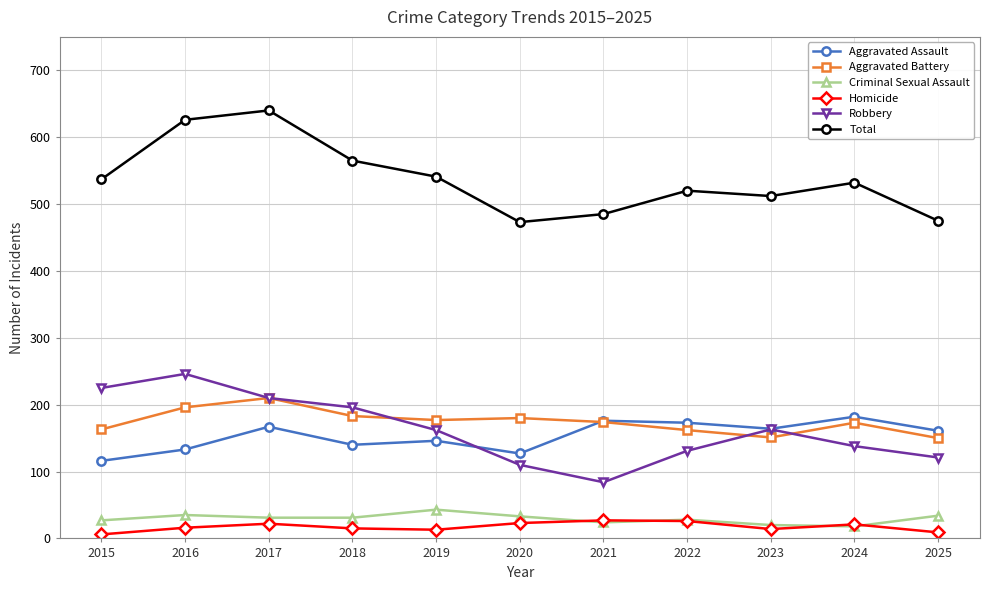

True or false: Robbery and Criminal Sexual Assault cross at least once.

False